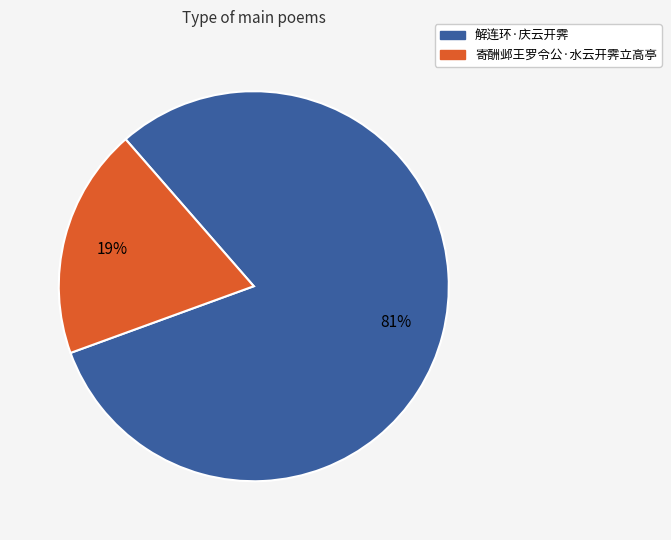

To the nearest percent, what is the difference between the largest and smallest slice percentages?

62%